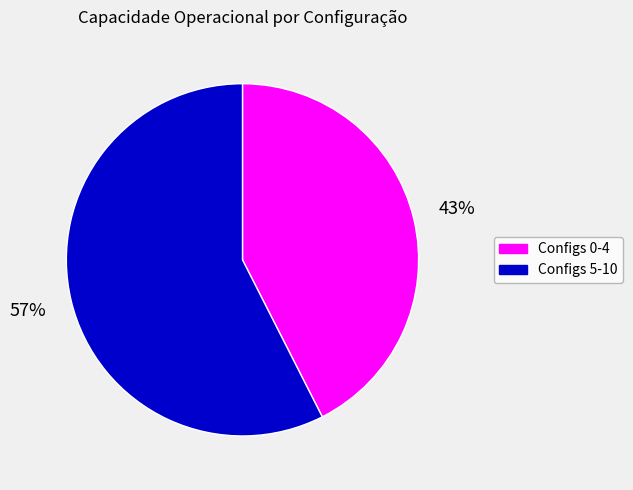

Is there a majority slice in this chart?

Yes